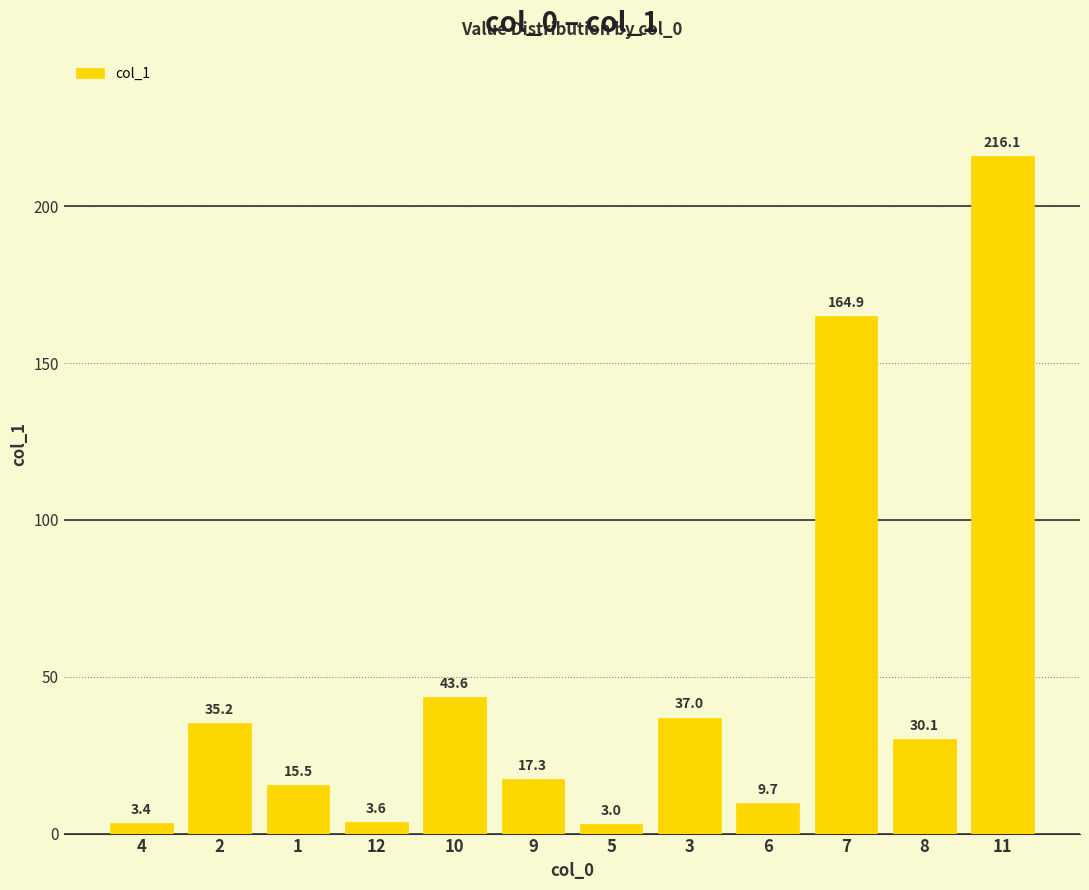

What is the sum of all values?

579.4